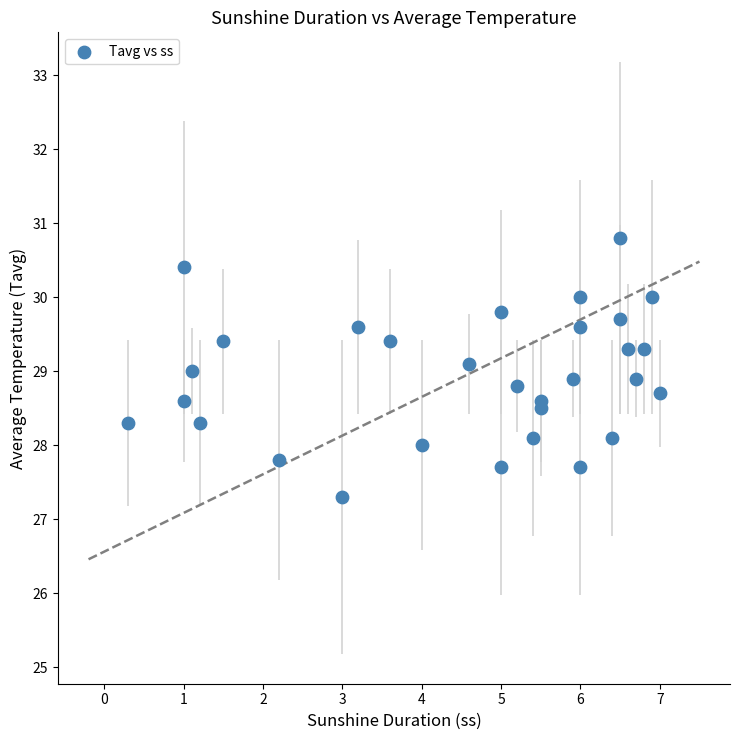

What is the range of Y values (max minus min)?

3.5